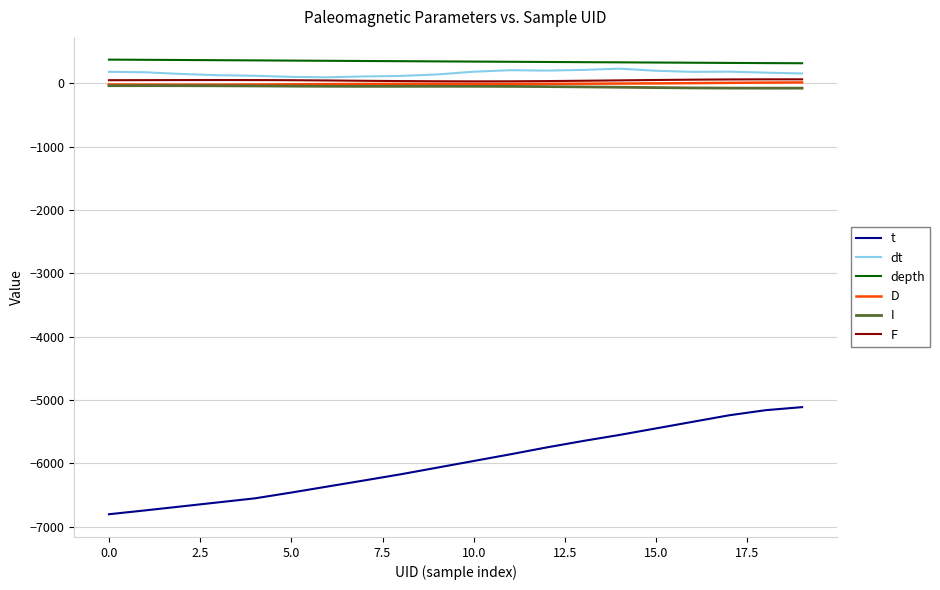

What is the maximum value shown in the chart?

372.8